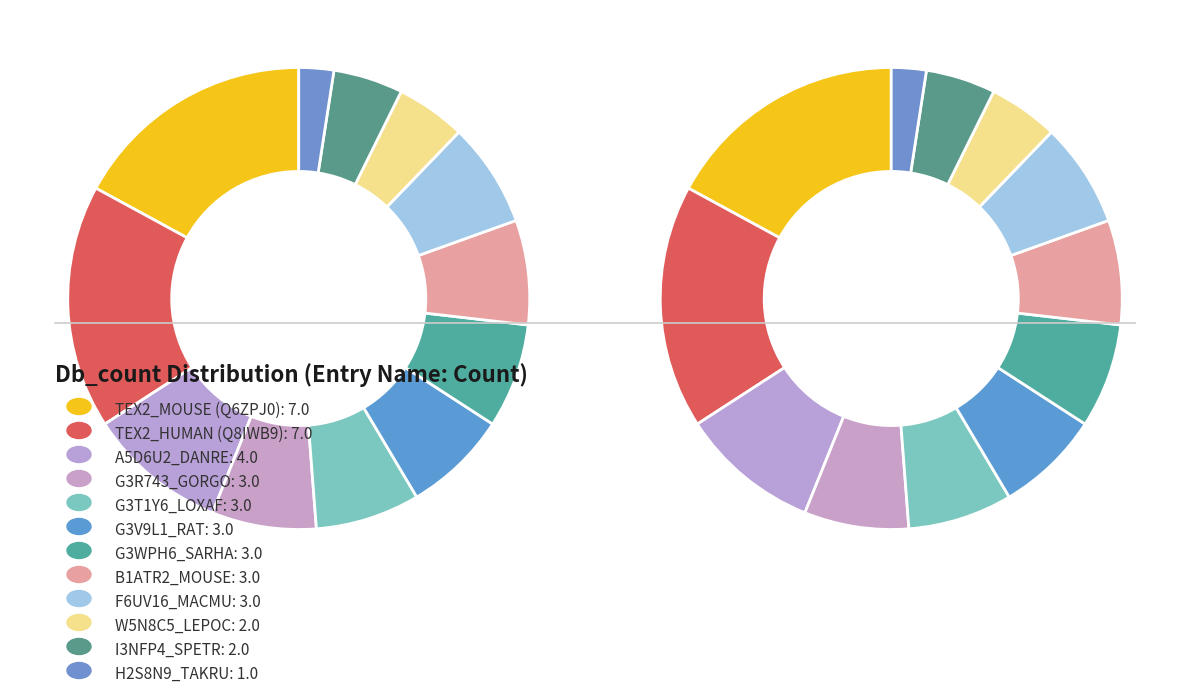

Is it true that G3WPH6_SARHA is 1% of the pie?

False